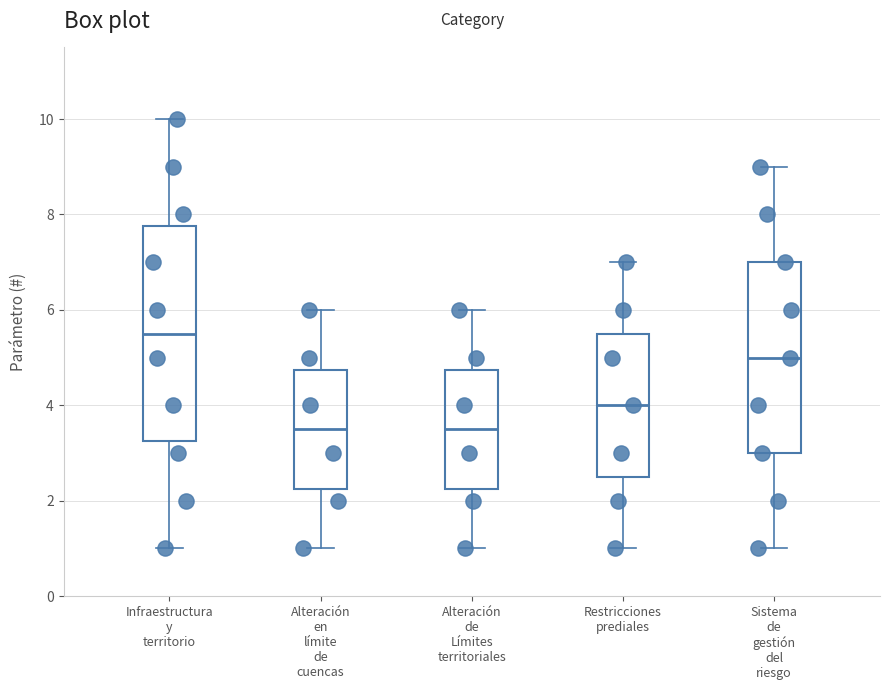

Which box is the tallest, from its lower edge to its upper edge?

Infraestructura y territorio